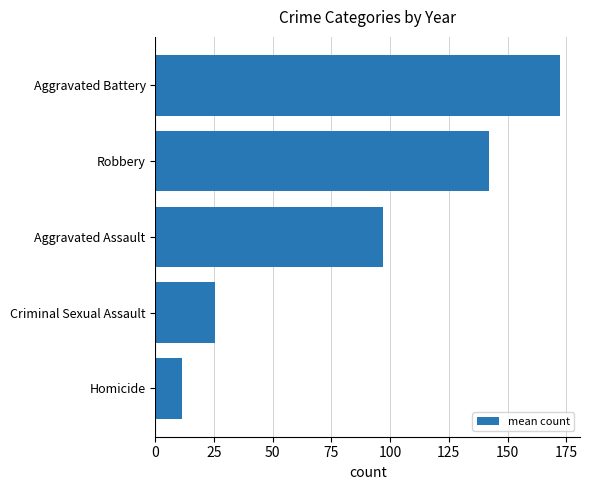

List the labels in order of value, smallest first.

Homicide, Criminal Sexual Assault, Aggravated Assault, Robbery, Aggravated Battery